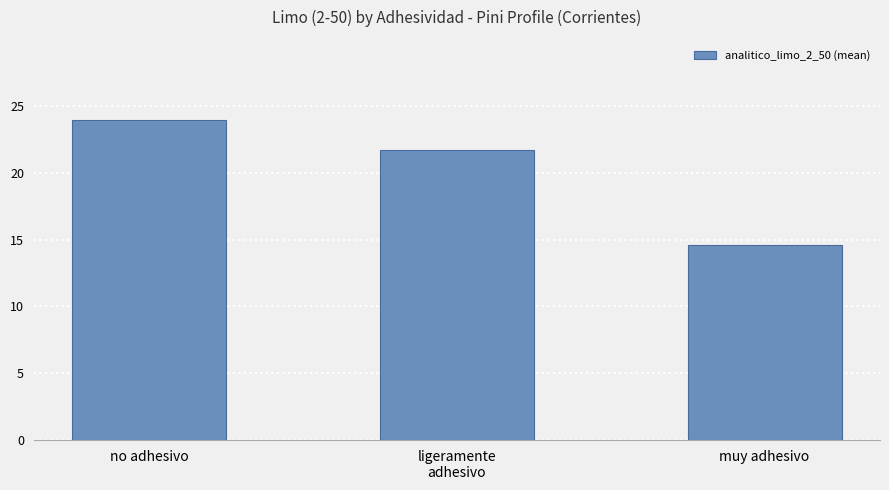

What is the change in value from ligeramente
adhesivo to muy adhesivo?

-7.1